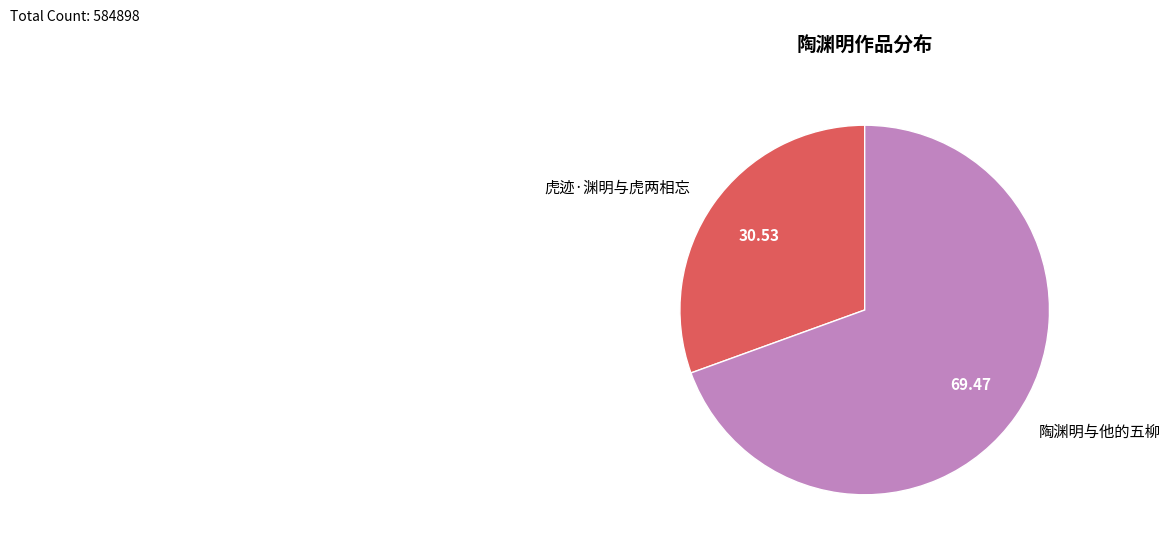

How many slices are in this pie chart?

2